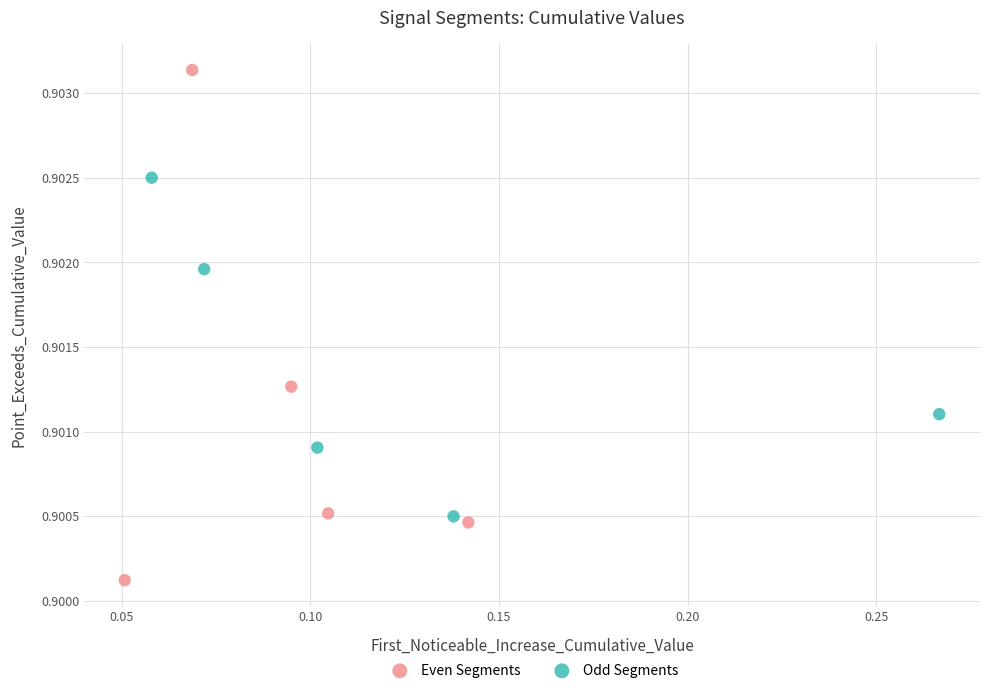

Which series has the largest Y range (max minus min)?

Even Segments